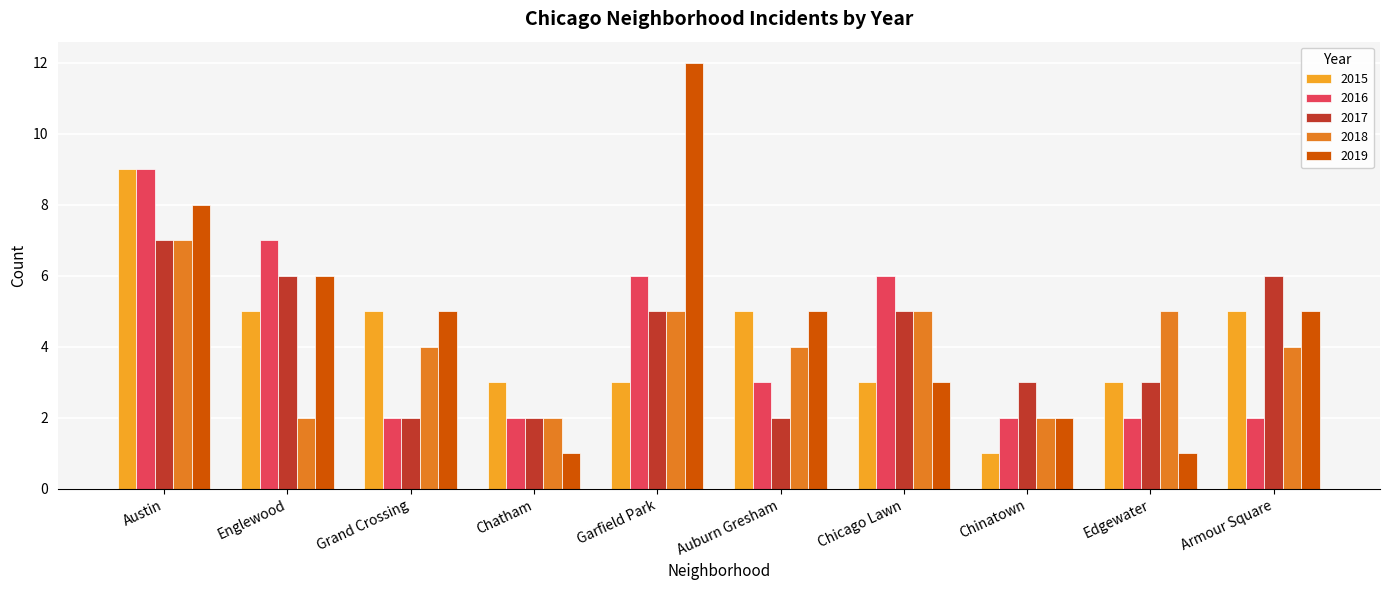

What is the difference between the highest and lowest values at Grand Crossing?

3